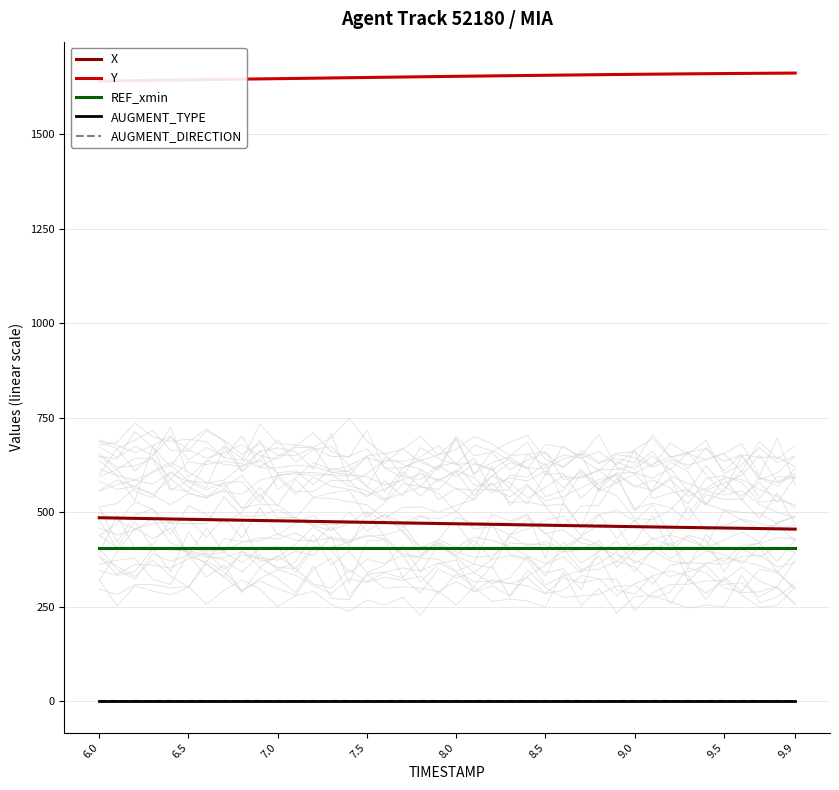

True or false: X and AUGMENT_TYPE intersect in this chart.

False